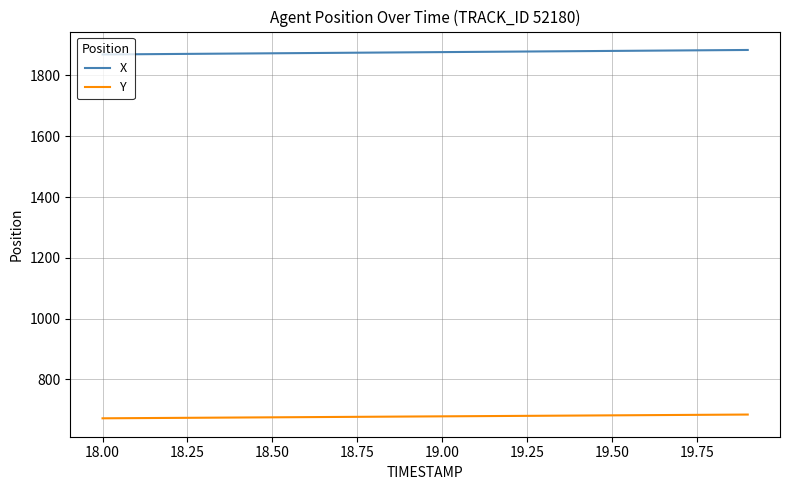

True or false: X and Y cross at least once.

False